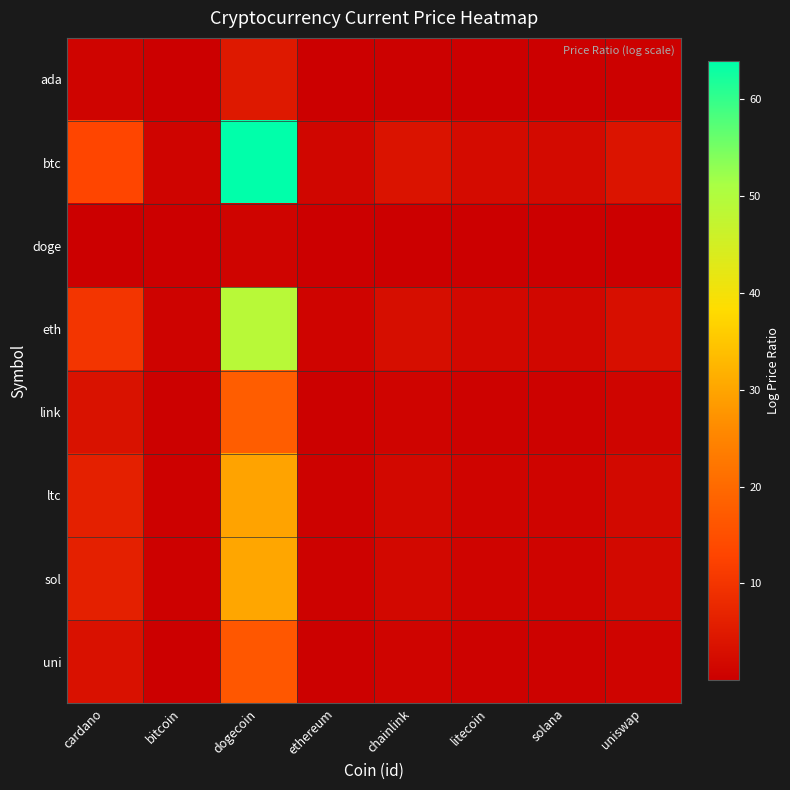

Rank the series by their maximum value, from lowest to highest.

doge, ada, uni, link, ltc, sol, eth, btc